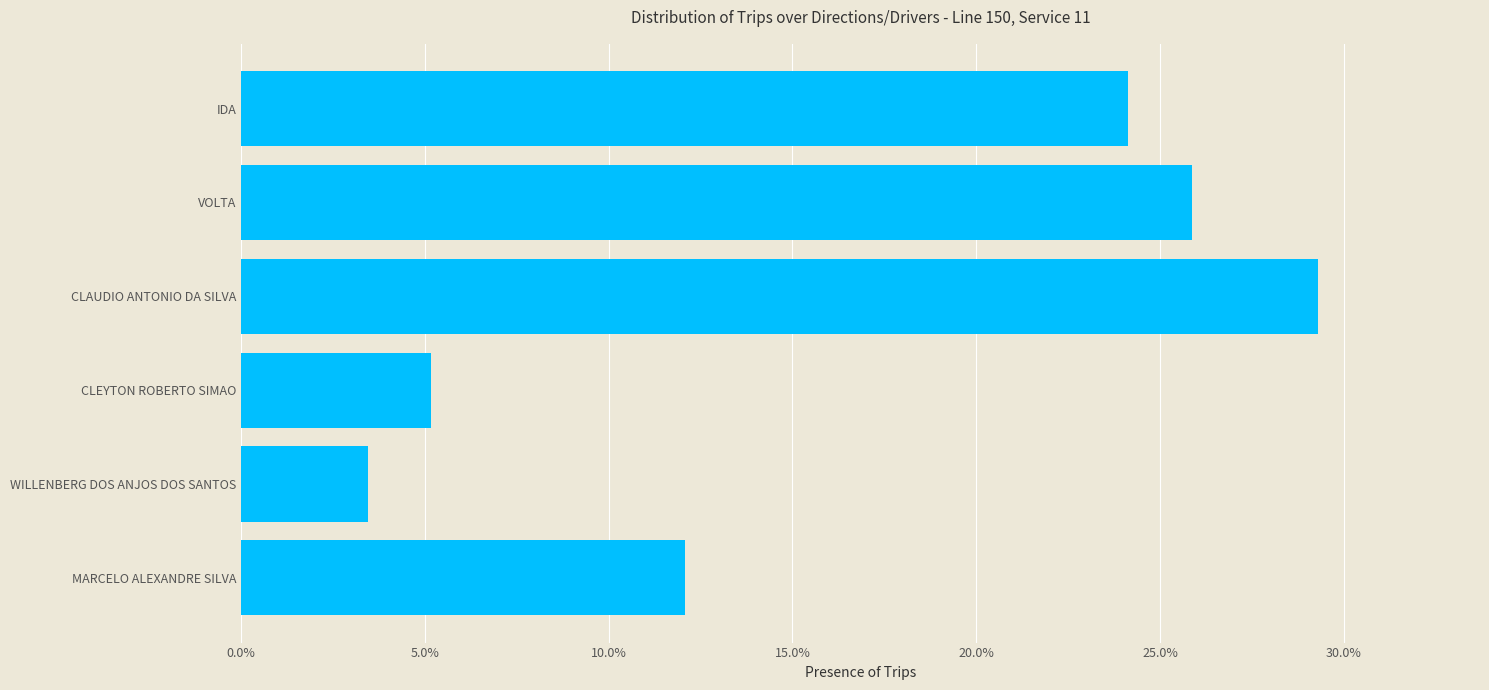

What is the average value?

0.2